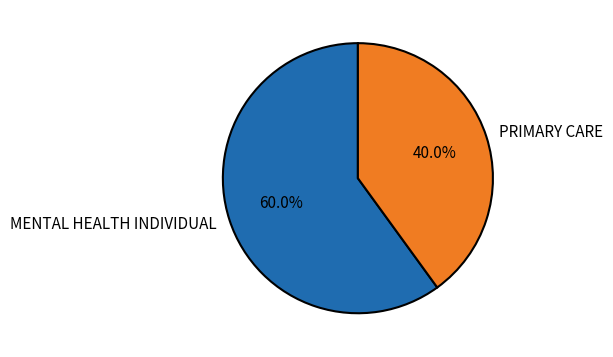

To the nearest percent, what portion does MENTAL HEALTH INDIVIDUAL represent?

60%